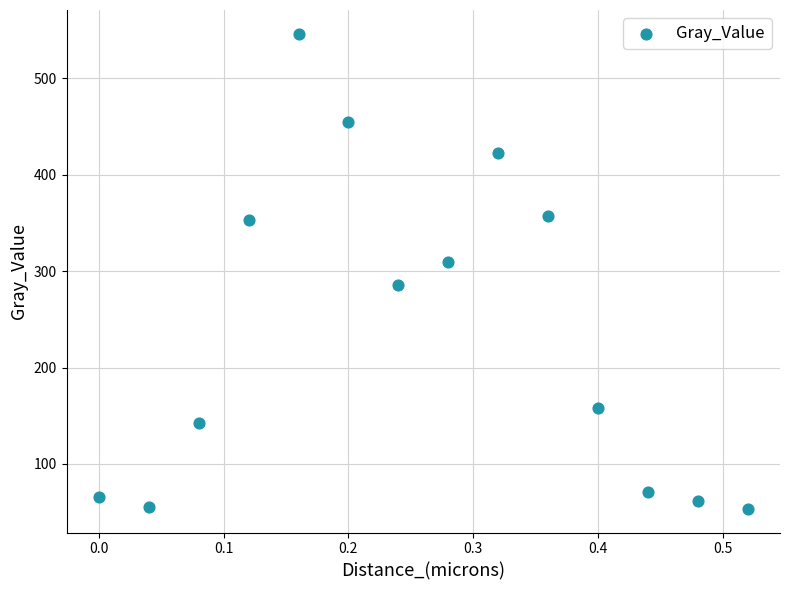

What is the range of X values (max minus min)?

0.5